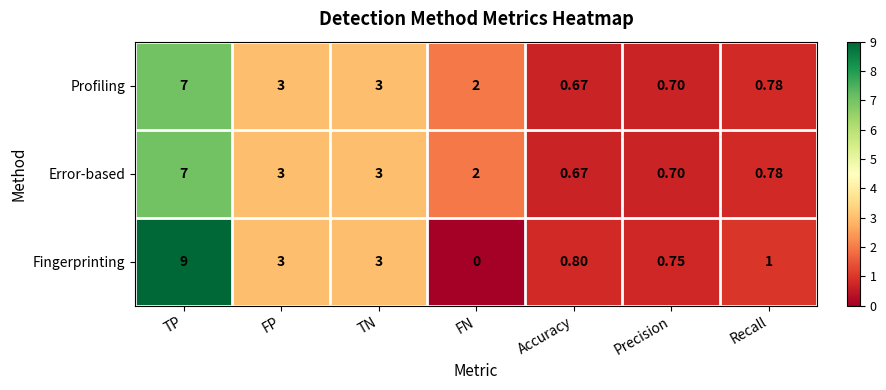

Which category has the lowest value across all series?

FN